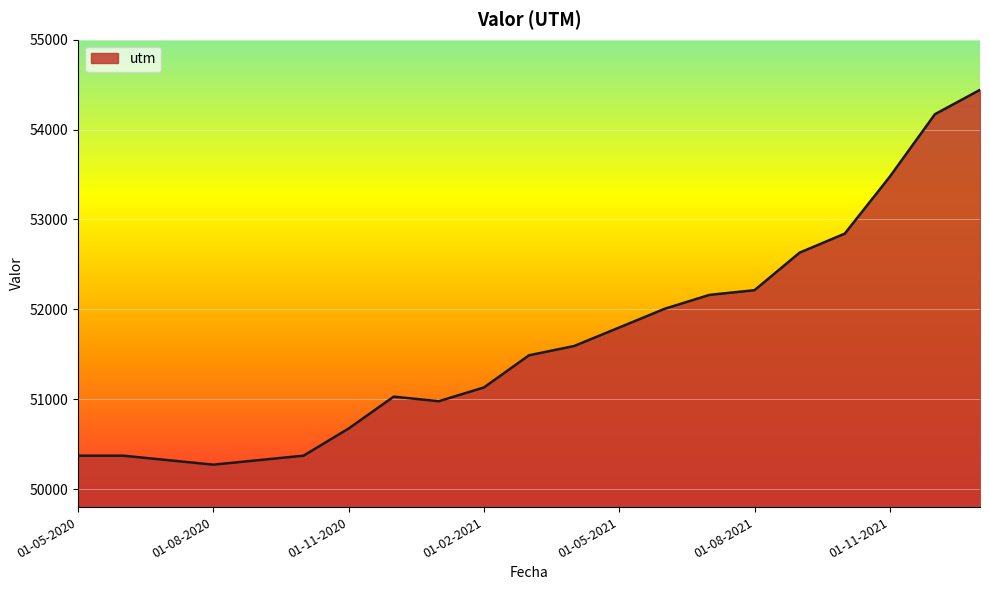

Reading left to right, list all the values displayed in this chart.

50372	50372	50322	50272	50322	50372	50674	51029	50978	51131	51489	51592	51798	52005	52161	52213	52631	52842	53476	54171	54442